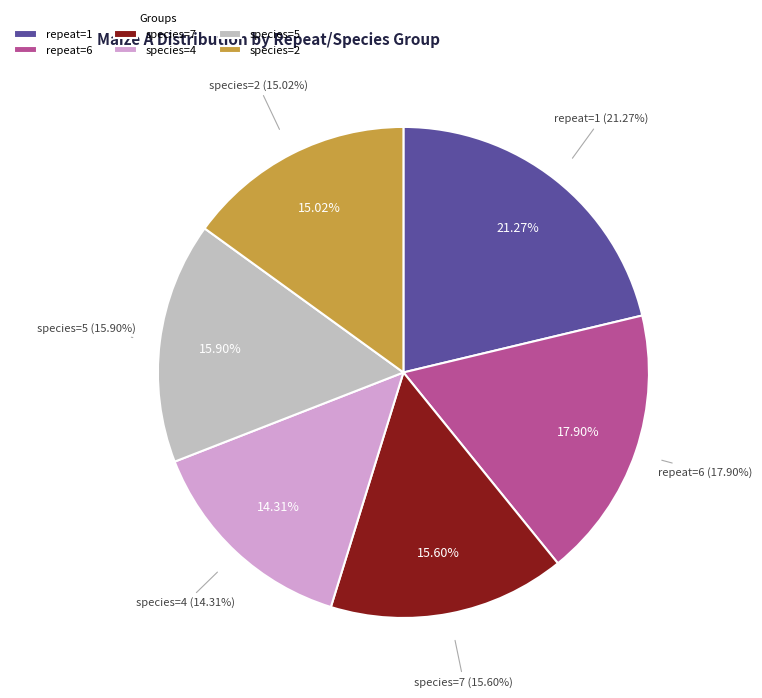

To the nearest percent, what is the difference between the largest and smallest slice percentages?

7%